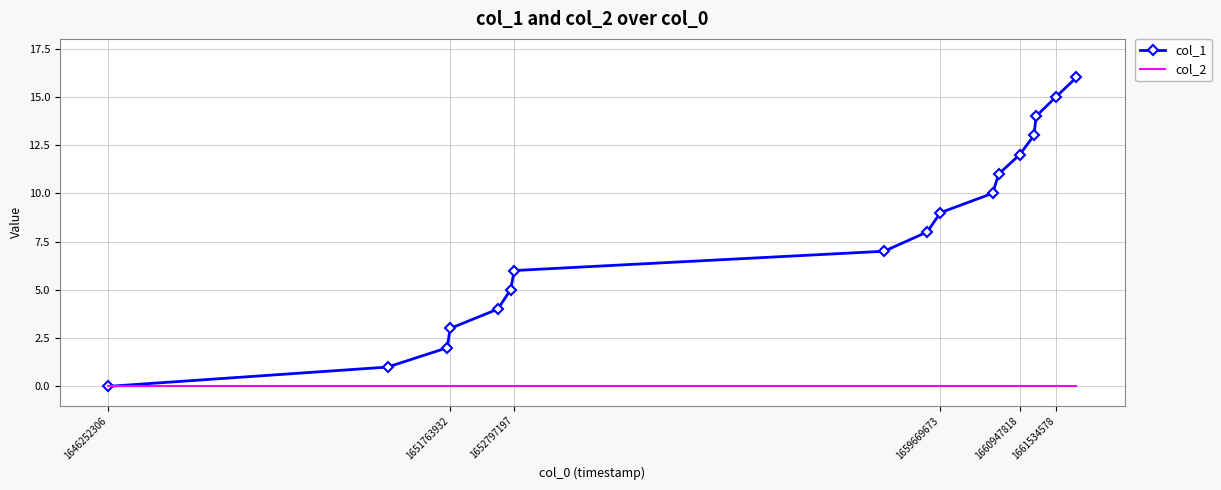

How many series are shown in this chart?

2